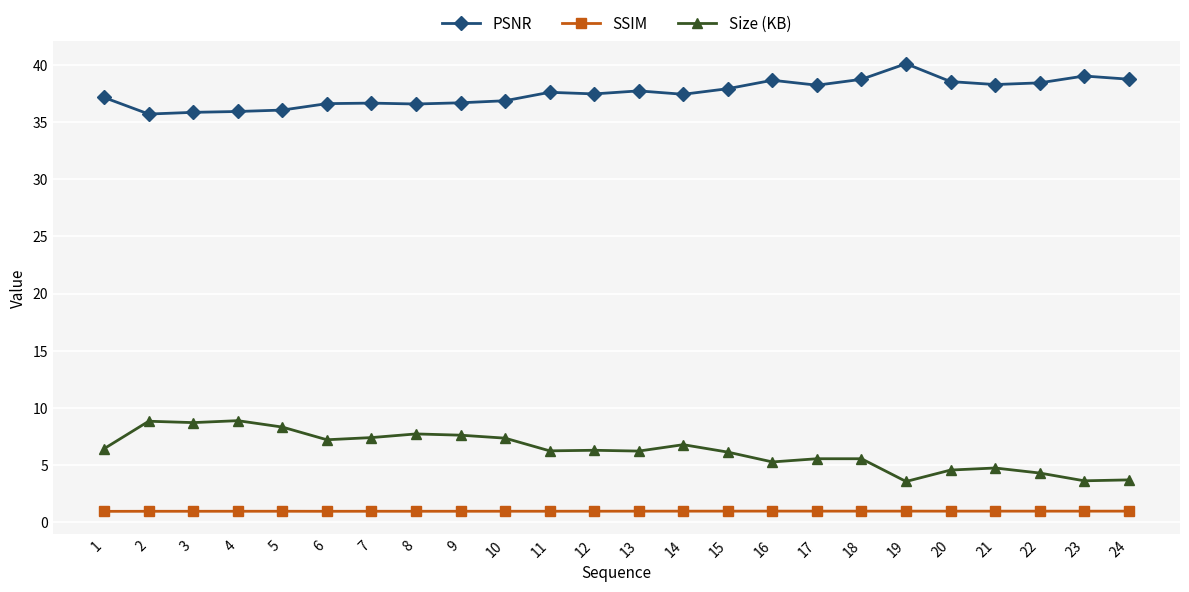

Is this an area chart (filled region under the line)?

No